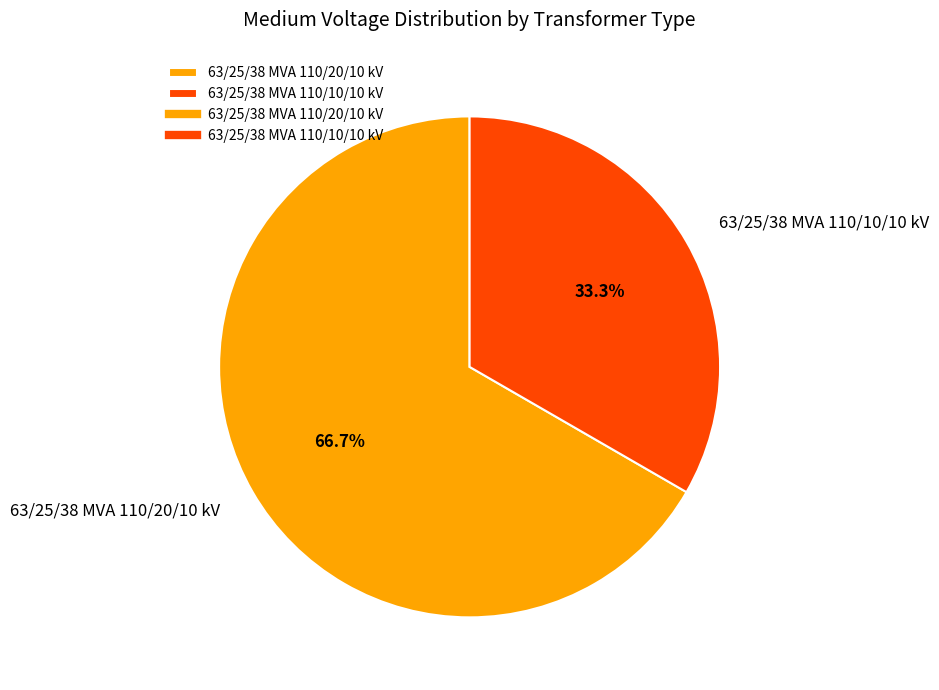

Which category has the biggest portion of the pie?

63/25/38 MVA 110/20/10 kV